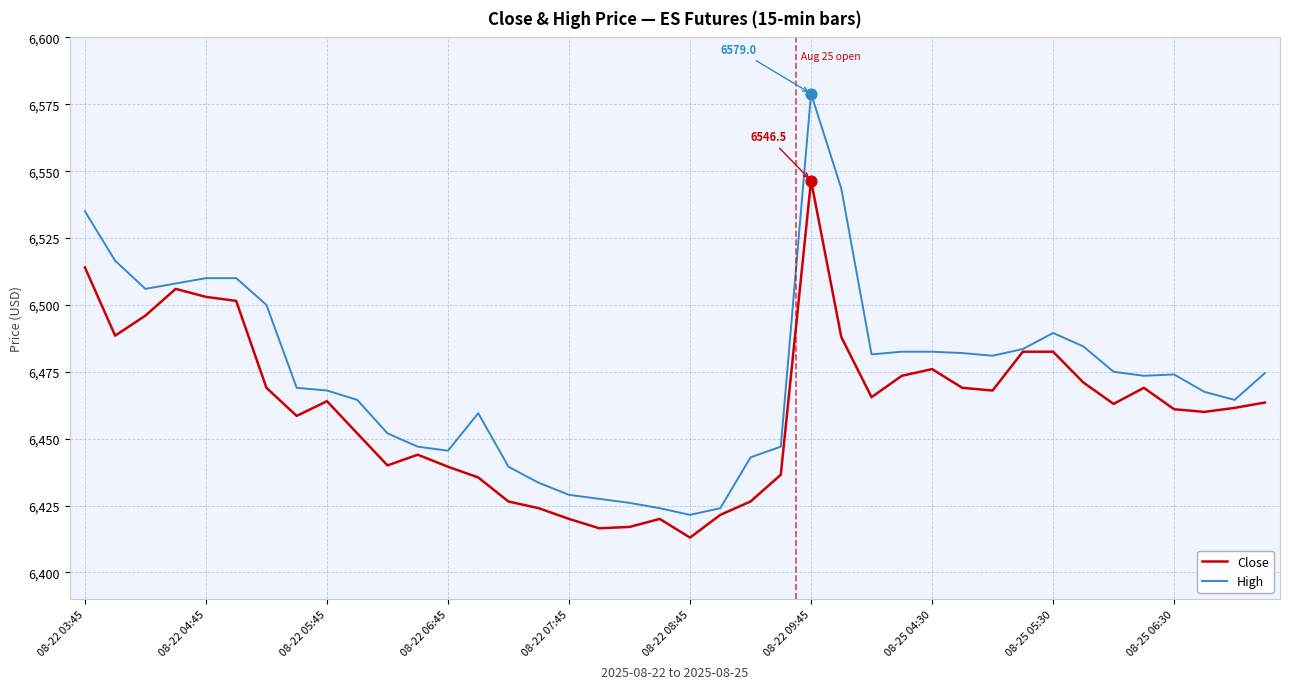

Which series has the largest total across all categories?

High